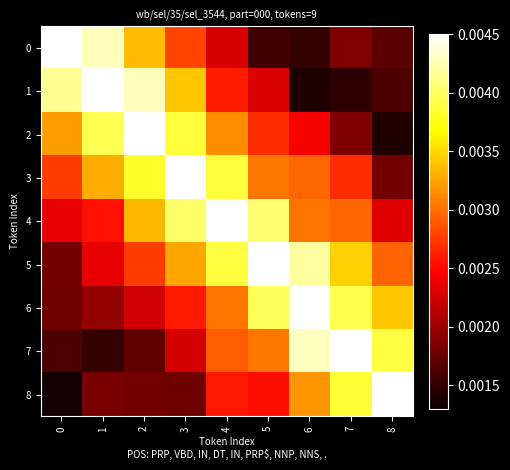

Which series has the largest range (max minus min)?

row_8